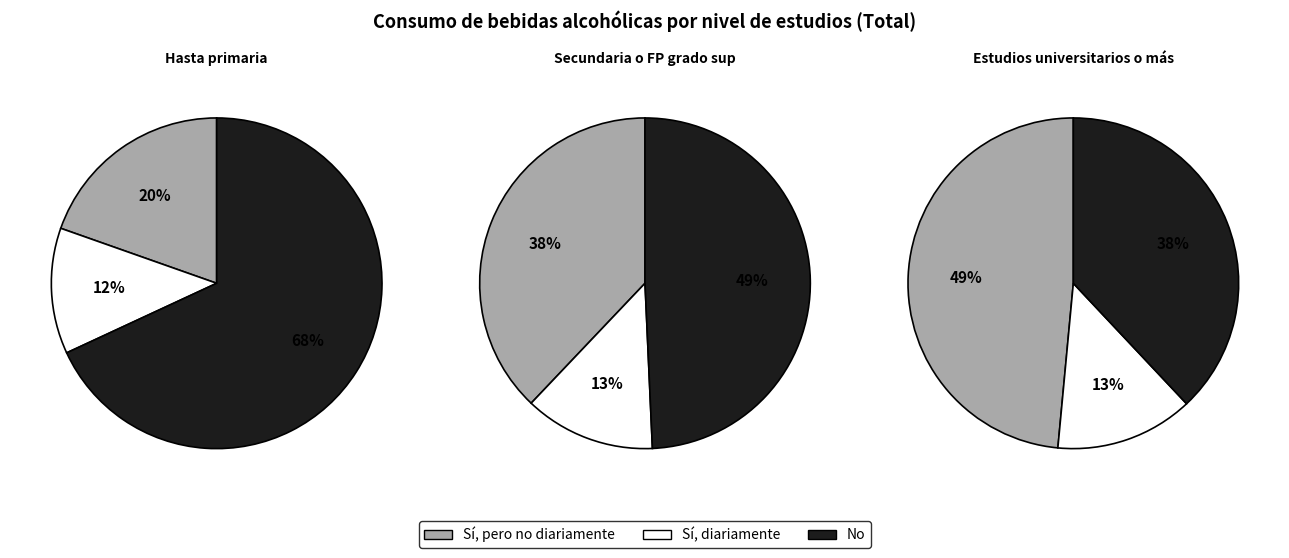

How many segments does this pie chart have?

3